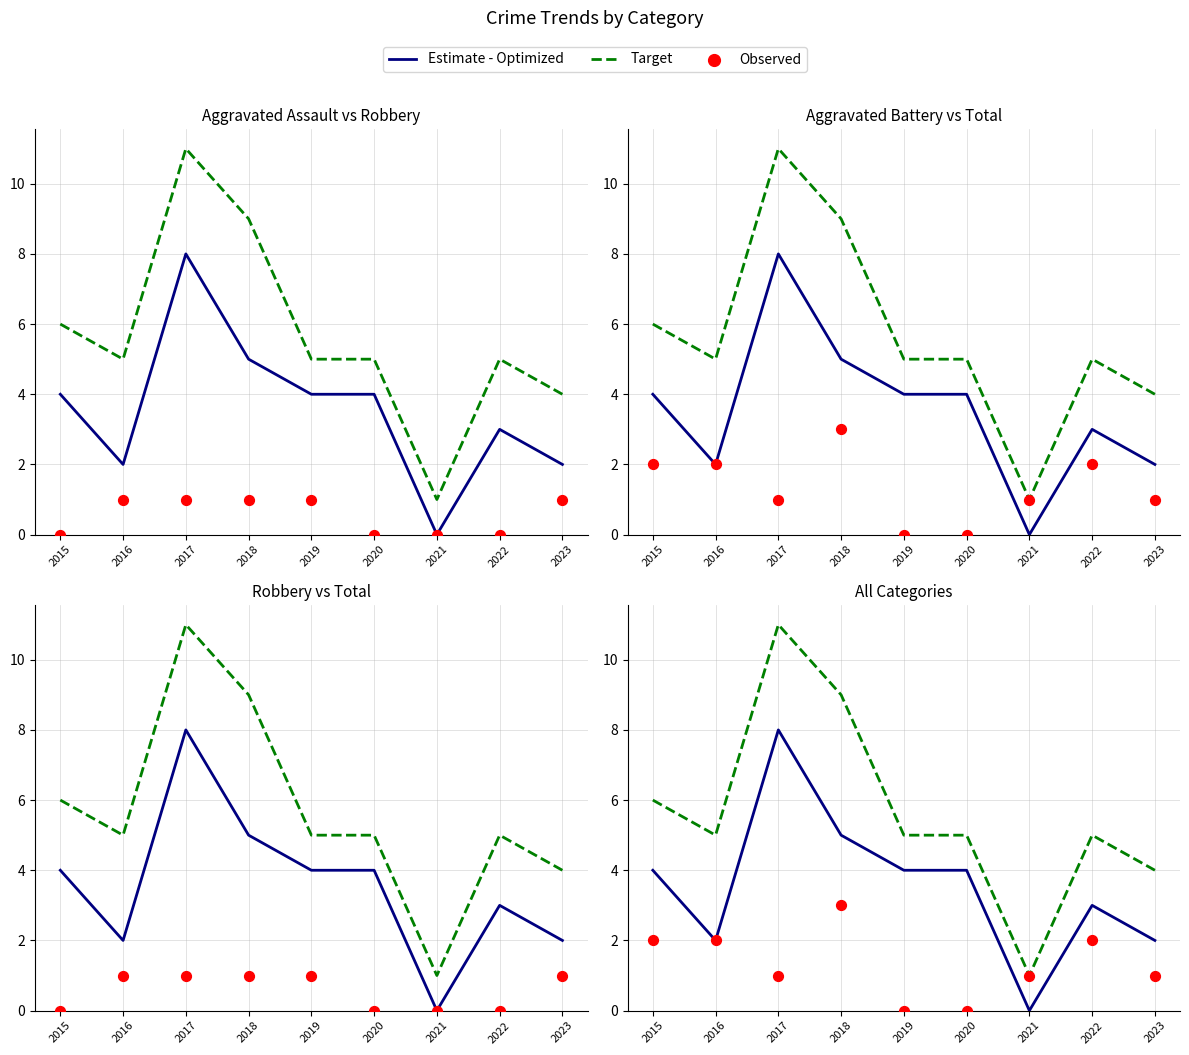

At how many categories does at least one series exceed 6?

2